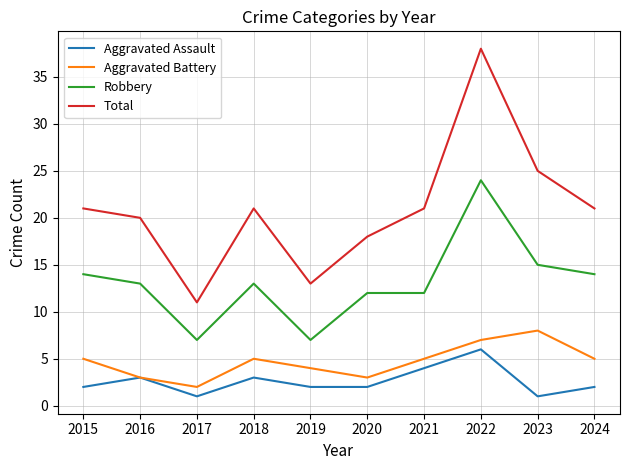

True or false: Total and Robbery cross at least once.

False